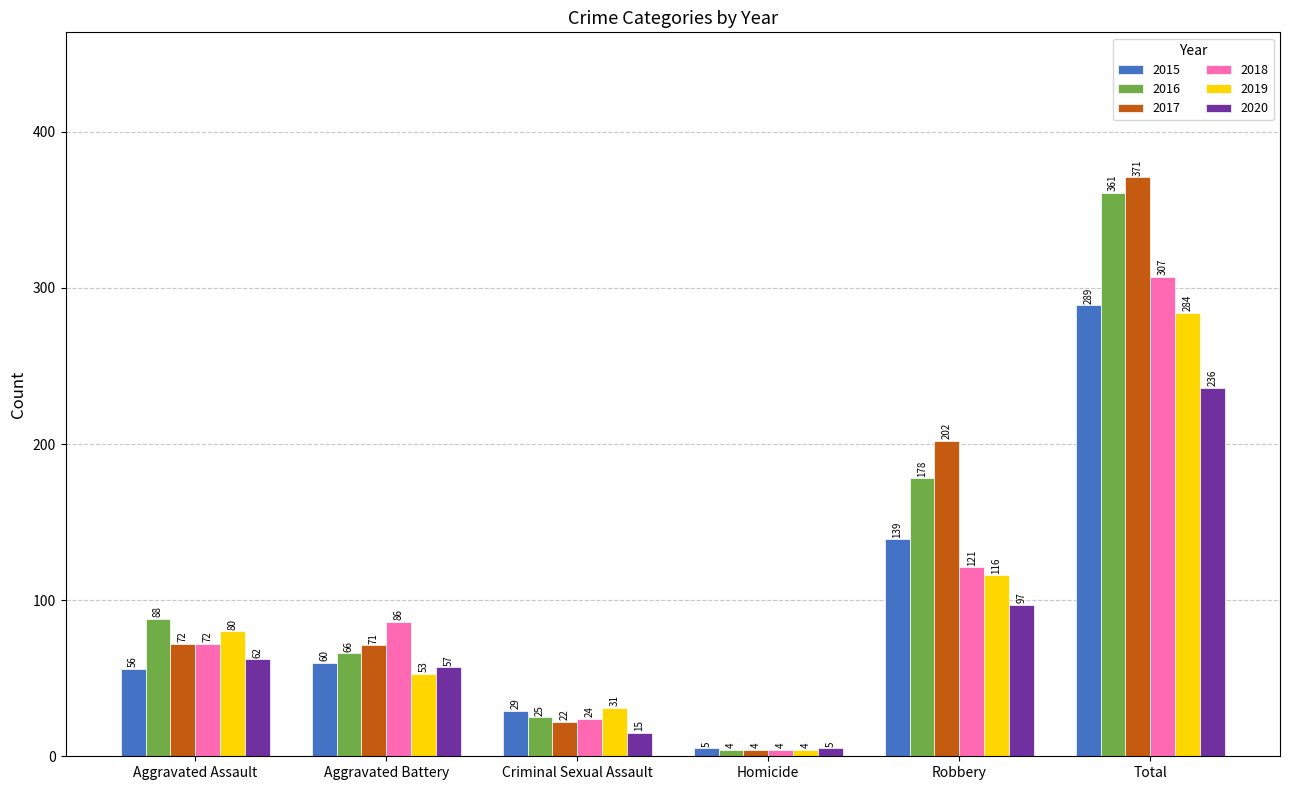

What is the total value across all series at Homicide?

26